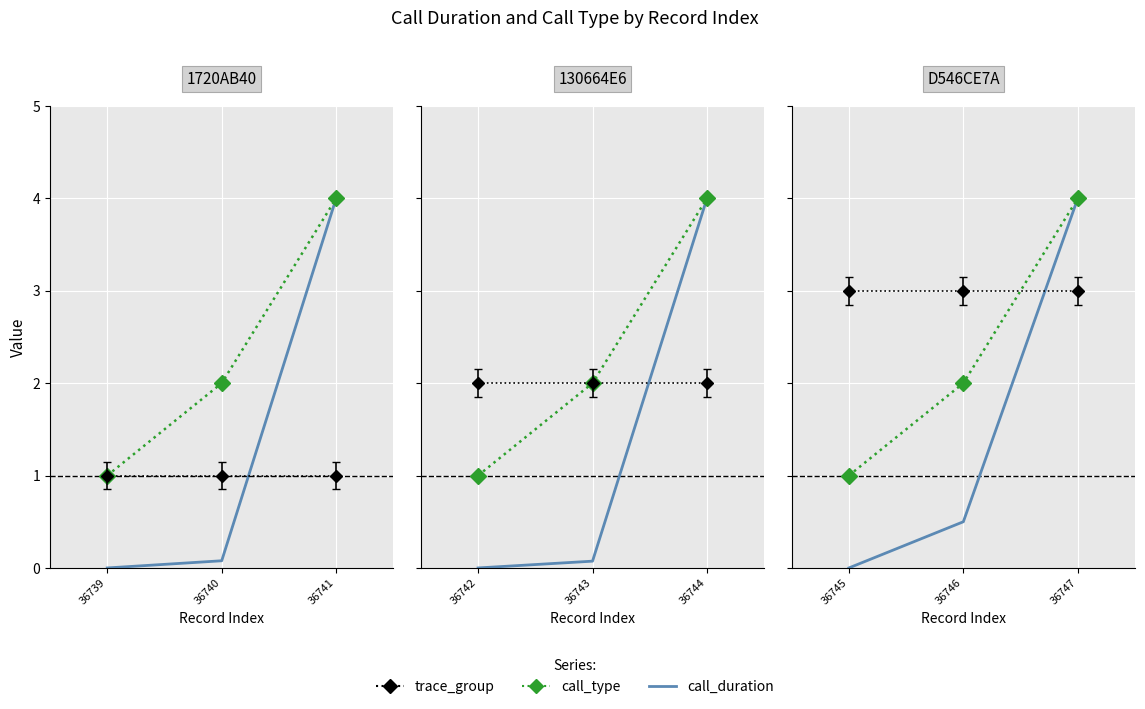

Which series has the largest range (max minus min)?

call_duration